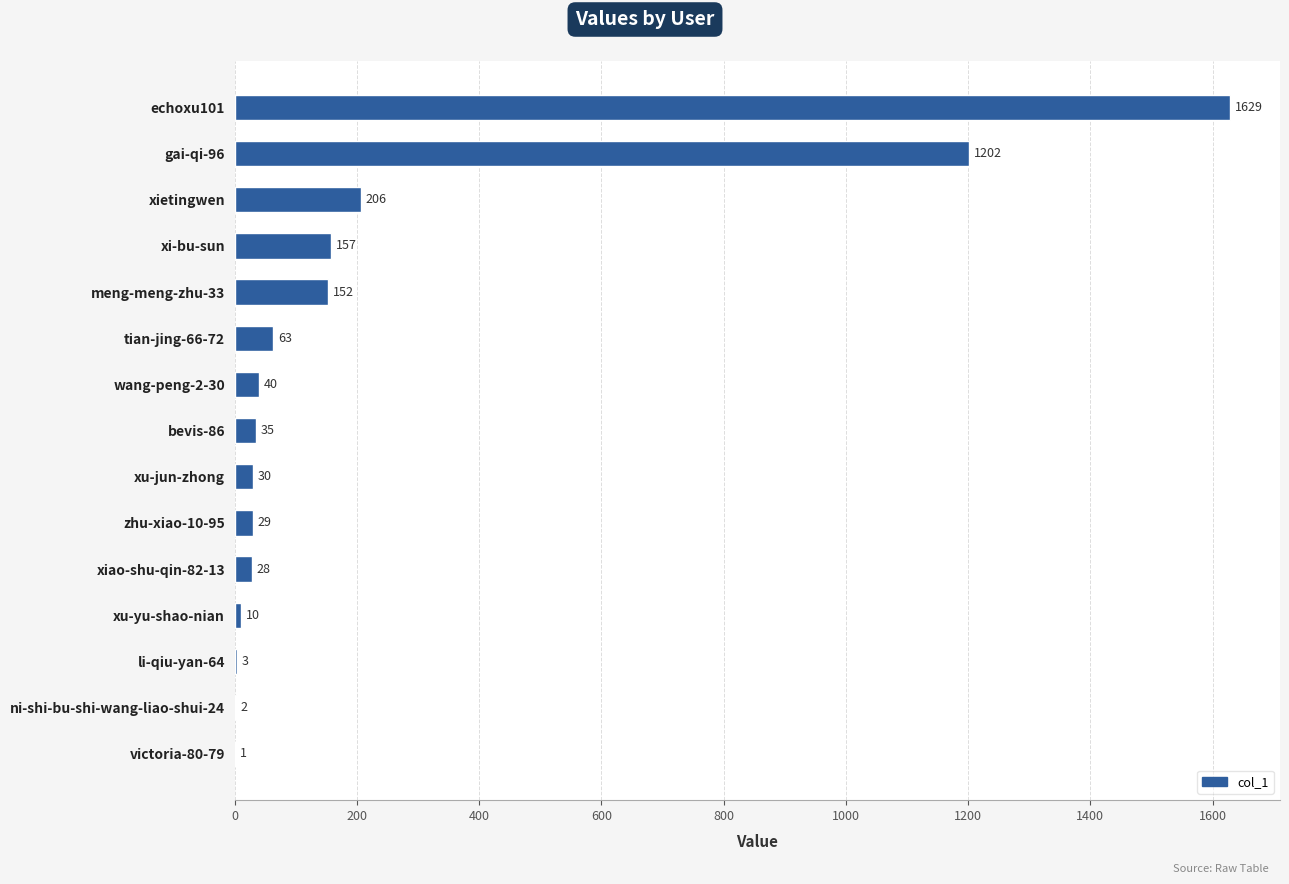

What is the average value?

239